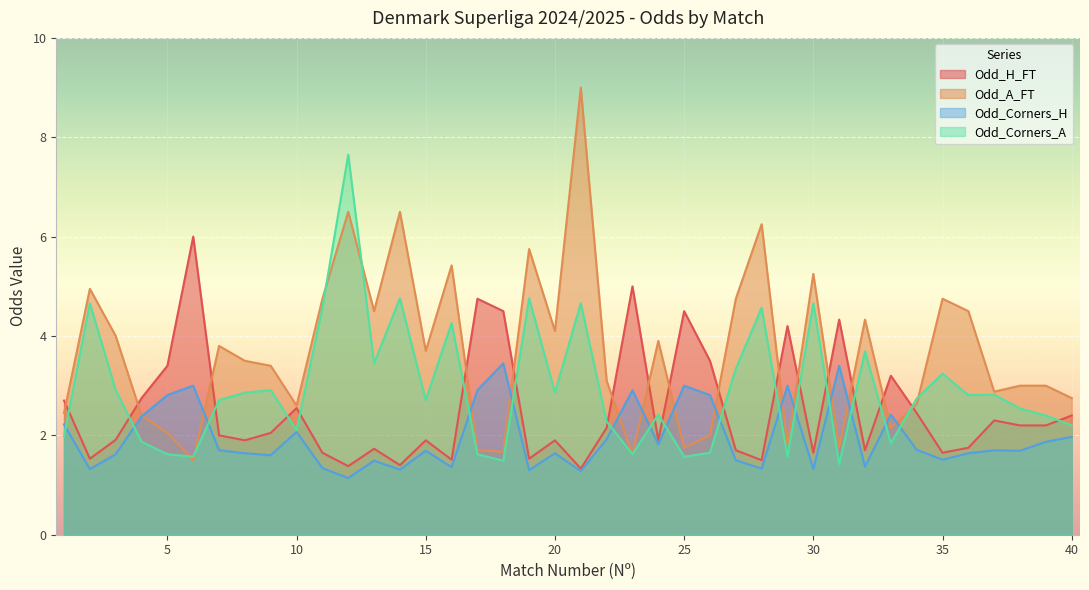

Where does the Odd_H_FT series first go above 2?

1